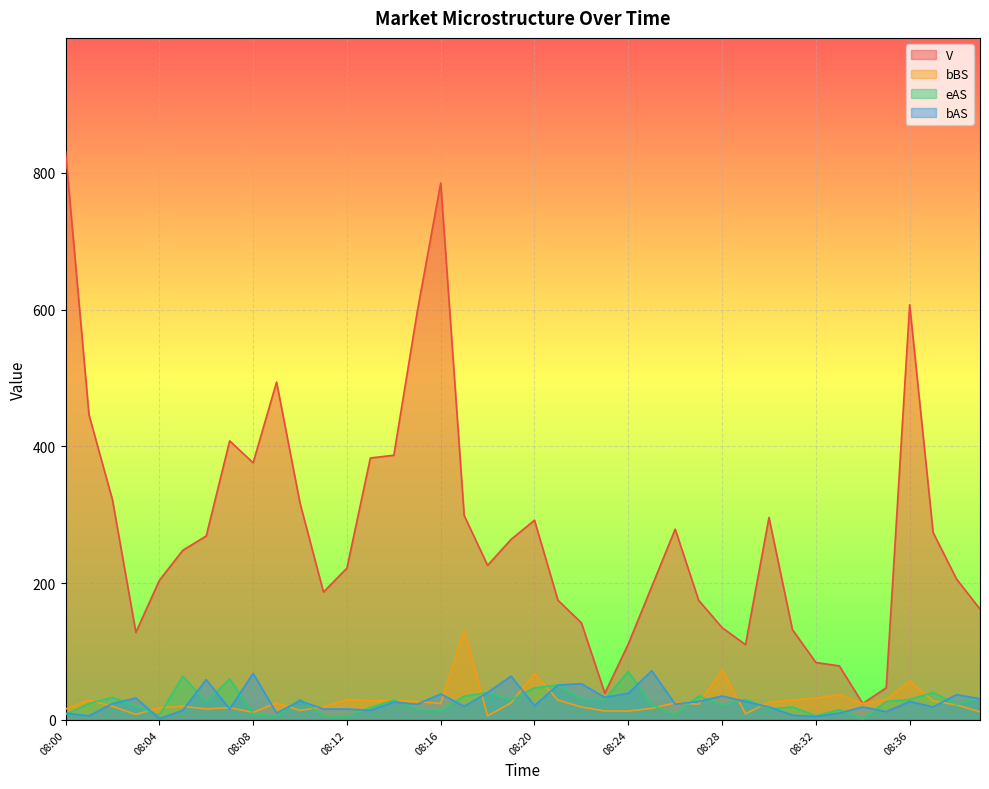

Between 08:12 and 08:32, which series saw the biggest shift?

V